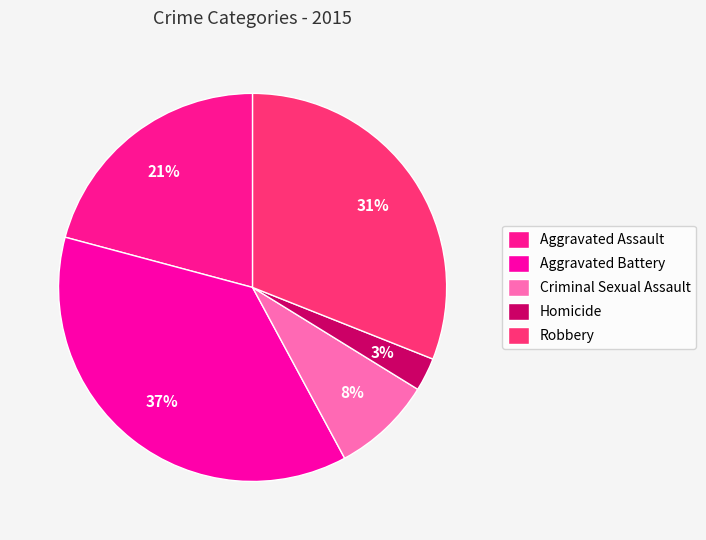

Which slice is the largest?

Aggravated Battery